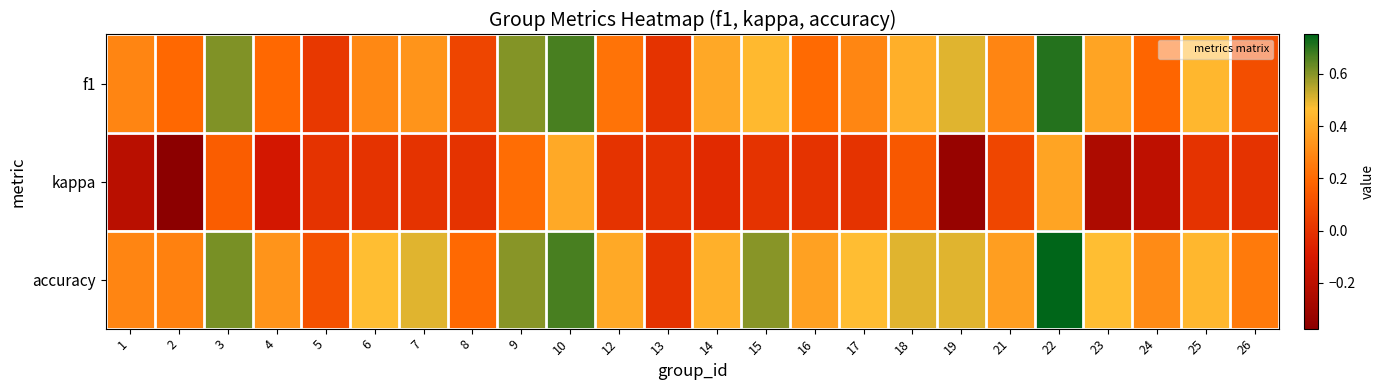

Reading left to right, extract all data points from this chart.

f1: 1=0.3	2=0.2	3=0.6	4=0.2	5=0.0	6=0.3	7=0.3	8=0.1	9=0.6	10=0.7	12=0.2	13=0.0	14=0.4	15=0.5	16=0.2	17=0.3	18=0.4	19=0.5	21=0.3	22=0.7	23=0.4	24=0.2	25=0.4	26=0.1
kappa: 1=-0.2	2=-0.4	3=0.2	4=-0.1	5=0.0	6=0.0	7=0.0	8=0.0	9=0.2	10=0.4	12=0.0	13=0.0	14=-0.0	15=0.0	16=0.0	17=0.0	18=0.1	19=-0.3	21=0.1	22=0.4	23=-0.2	24=-0.2	25=0.0	26=0.0
accuracy: 1=0.3	2=0.3	3=0.6	4=0.3	5=0.1	6=0.5	7=0.5	8=0.2	9=0.6	10=0.7	12=0.4	13=0.0	14=0.4	15=0.6	16=0.4	17=0.5	18=0.5	19=0.5	21=0.4	22=0.8	23=0.5	24=0.3	25=0.4	26=0.2